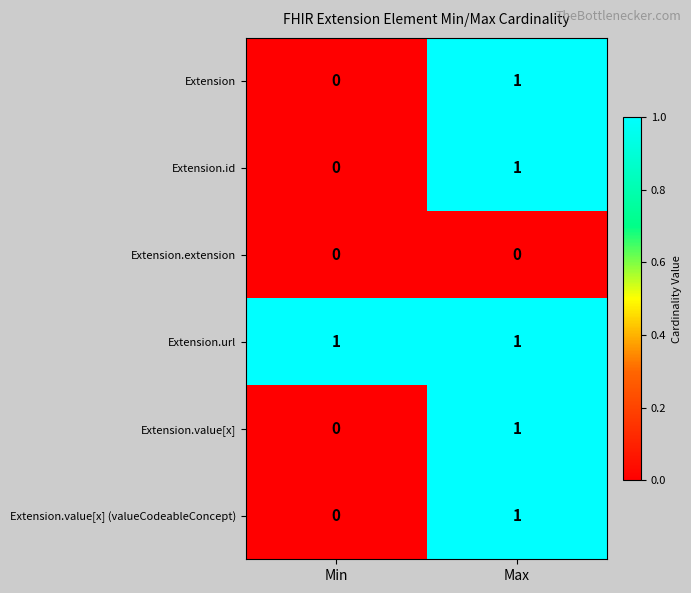

Reading left to right, extract all data points from this chart.

Extension: Min=0	Max=1
Extension.id: Min=0	Max=1
Extension.extension: Min=0	Max=0
Extension.url: Min=1	Max=1
Extension.value[x]: Min=0	Max=1
Extension.value[x] (valueCodeableConcept): Min=0	Max=1